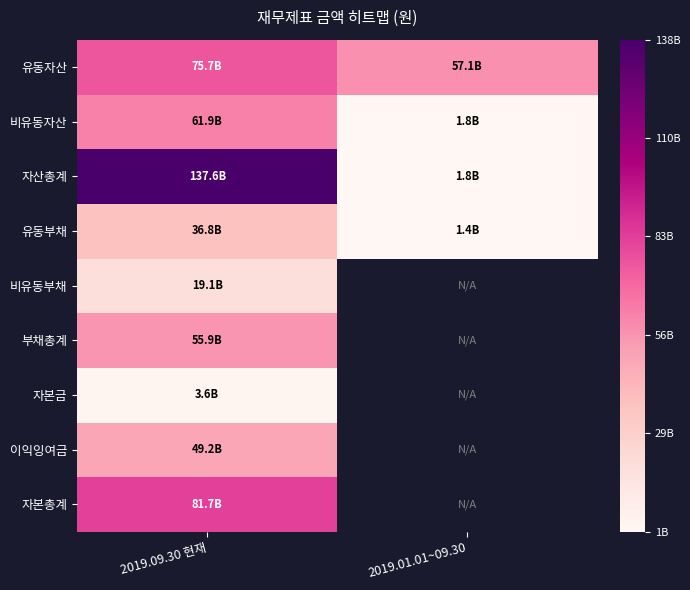

Which series has the largest range (max minus min)?

자산총계